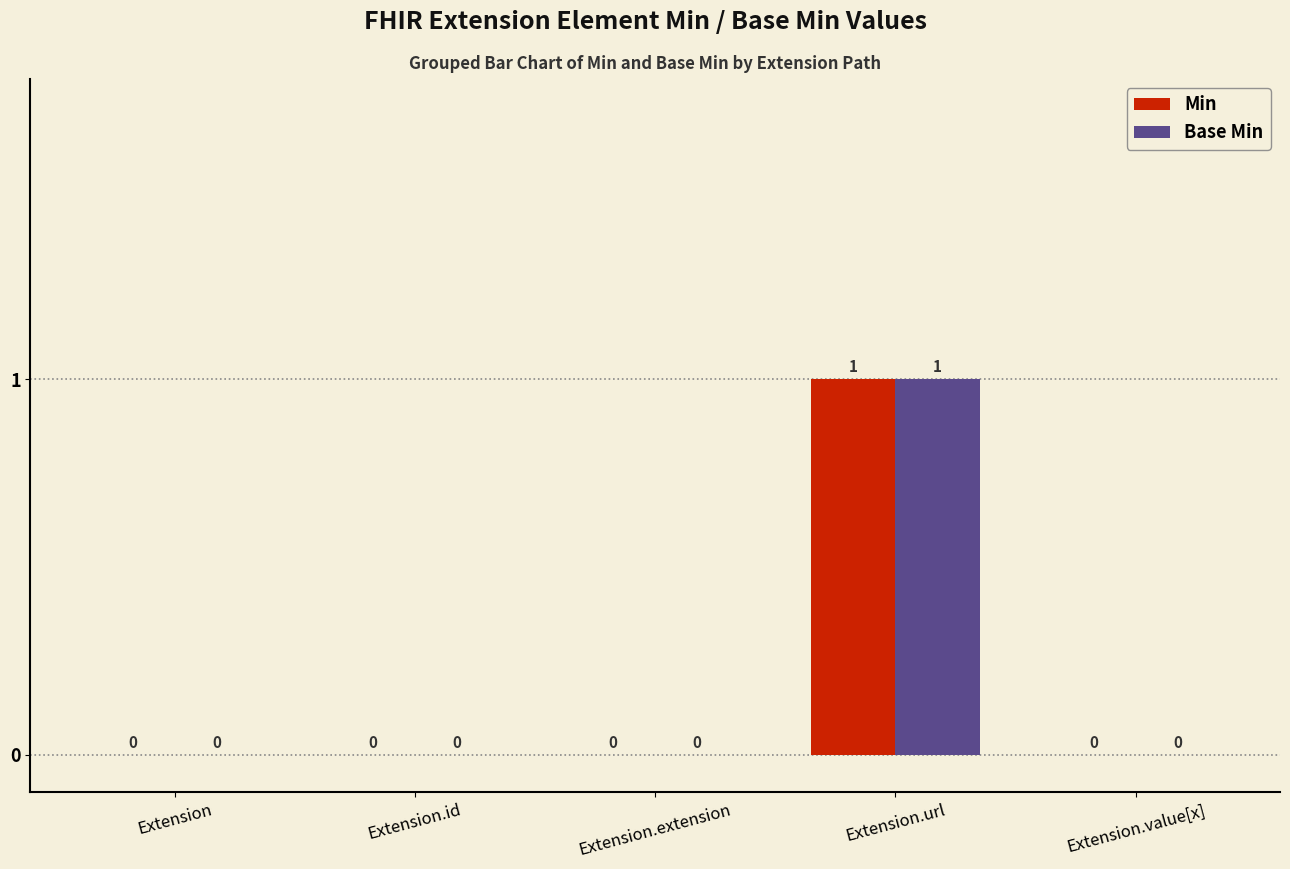

How many values in Min are above zero?

1